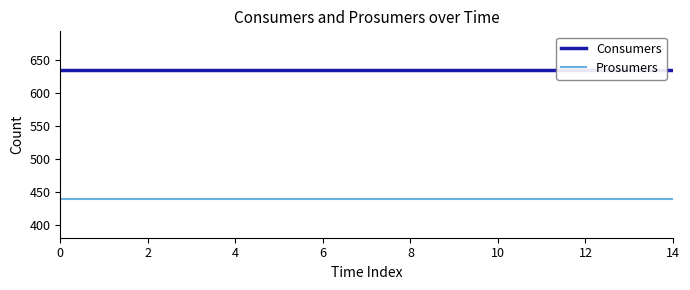

What are all the series names shown in the legend?

Consumers, Prosumers